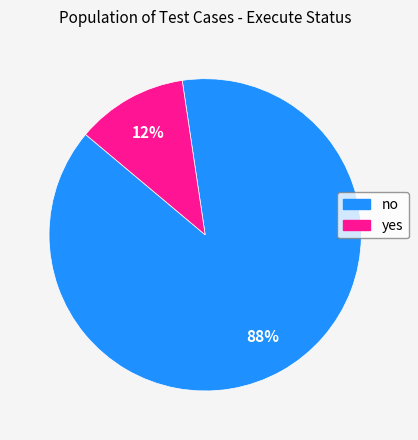

Which category has the biggest portion of the pie?

no